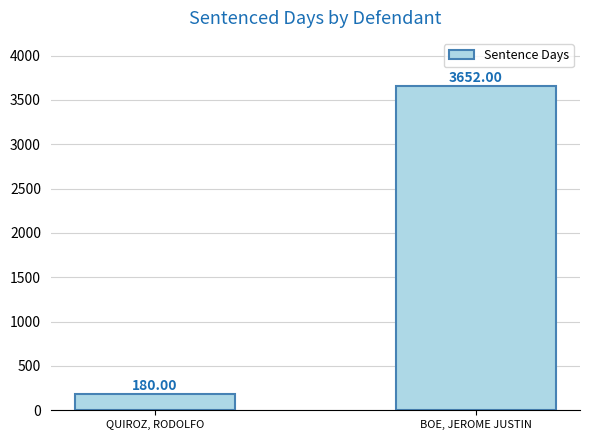

What is the difference between the values at BOE, JEROME JUSTIN and QUIROZ, RODOLFO?

3472